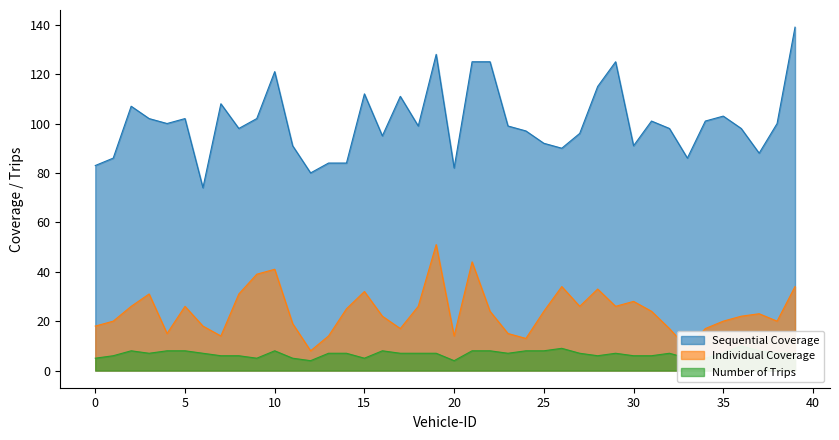

What is the sum of the Number of Trips values at 1 and 29?

13